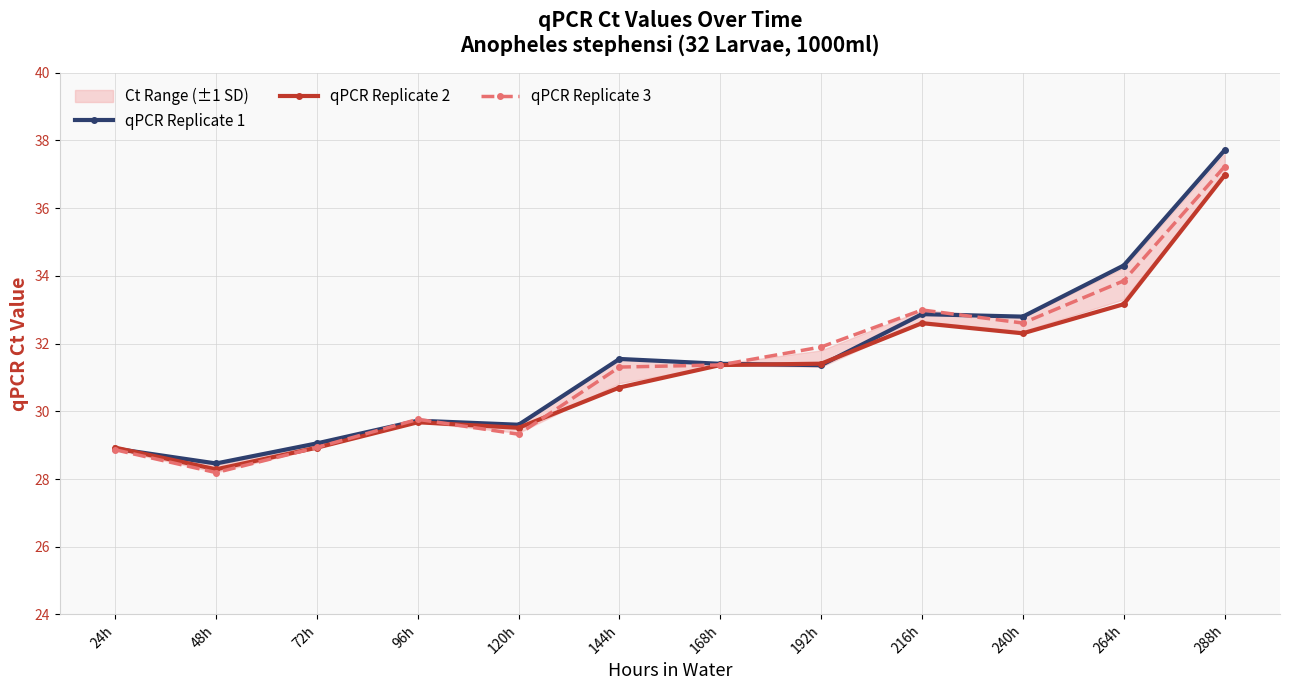

Is the value of qPCR Replicate 3 at 264h greater than the value of qPCR Replicate 1 at 216h?

Yes